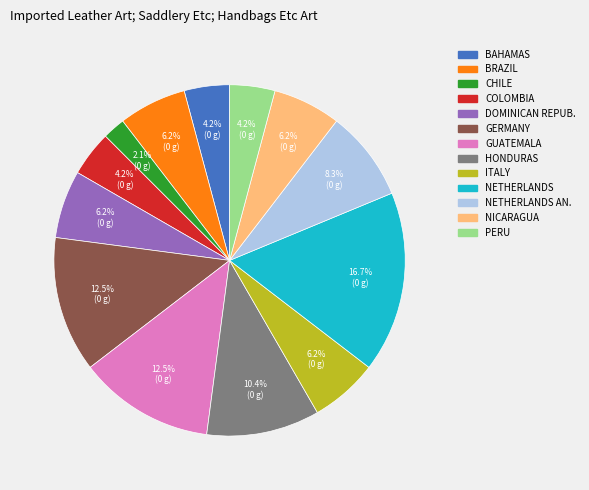

Does any single category account for the majority?

No